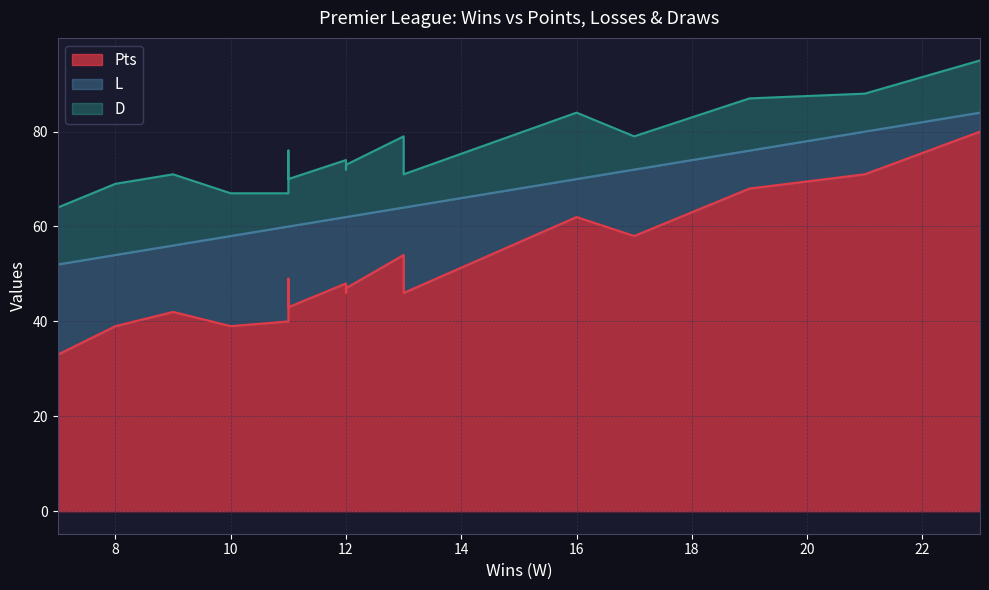

True or false: L and D cross at least once.

True